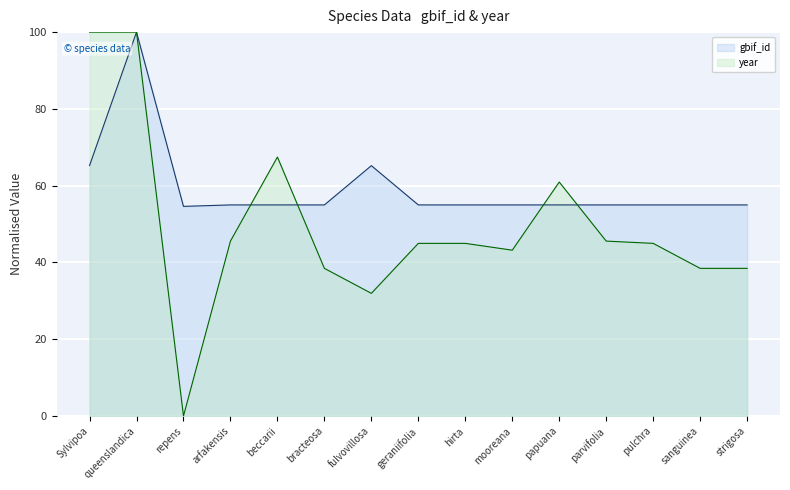

Reading right to left, transcribe all the data shown in this chart.

gbif_id: strigosa=55.0	sanguinea=55.0	pulchra=55.0	parvifolia=55.0	papuana=55.0	mooreana=55.0	hirta=55.0	geraniifolia=55.0	fulvovillosa=65.2	bracteosa=55.0	beccarii=55.0	arfakensis=55.0	repens=54.6	queenslandica=100.0	Sylvipoa=65.2
year: strigosa=38.5	sanguinea=38.5	pulchra=45.0	parvifolia=45.6	papuana=60.9	mooreana=43.2	hirta=45.0	geraniifolia=45.0	fulvovillosa=32.0	bracteosa=38.5	beccarii=67.5	arfakensis=45.6	repens=0.0	queenslandica=100.0	Sylvipoa=100.0